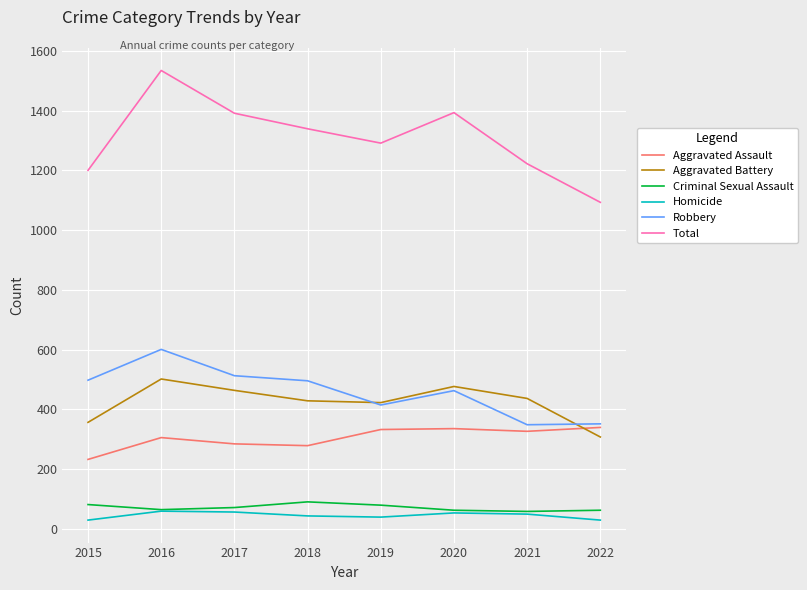

True or false: Homicide and Aggravated Battery cross at least once.

False